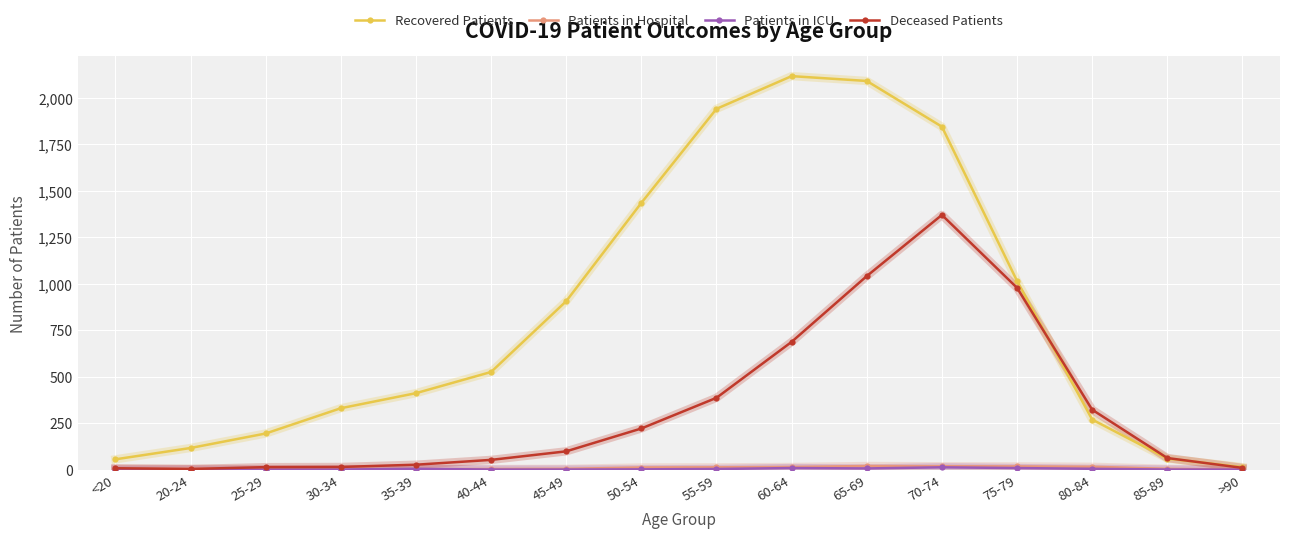

How many lines are shown in the chart?

4